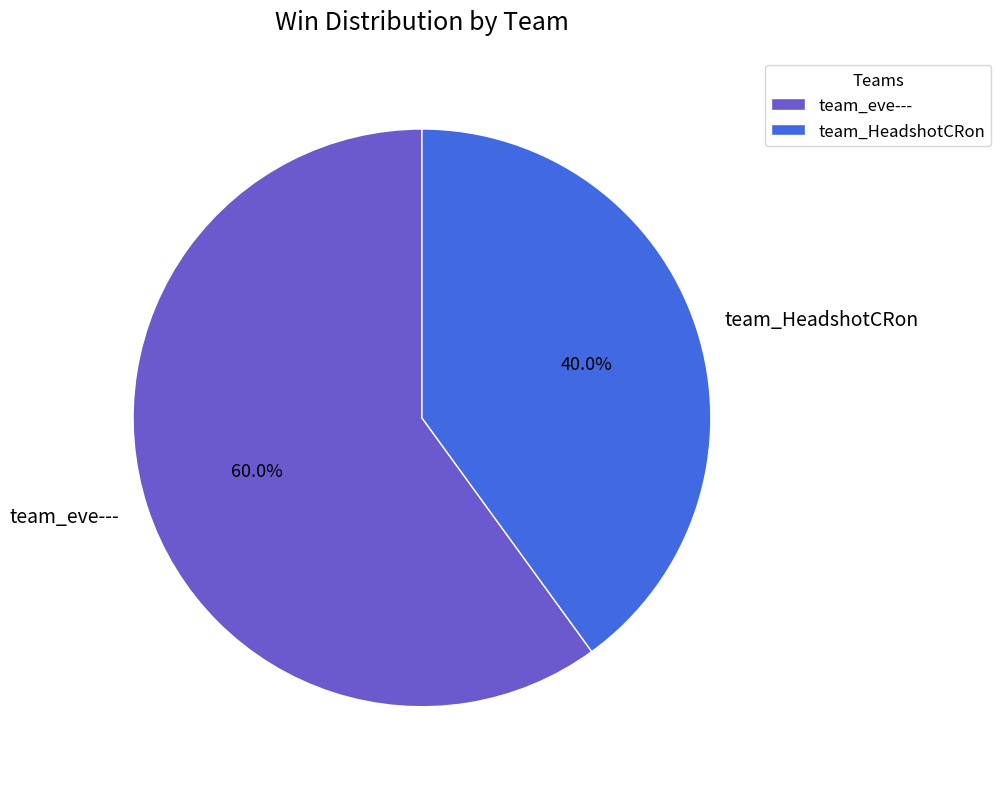

What percentage is the team_eve--- slice, to the nearest percent?

60%